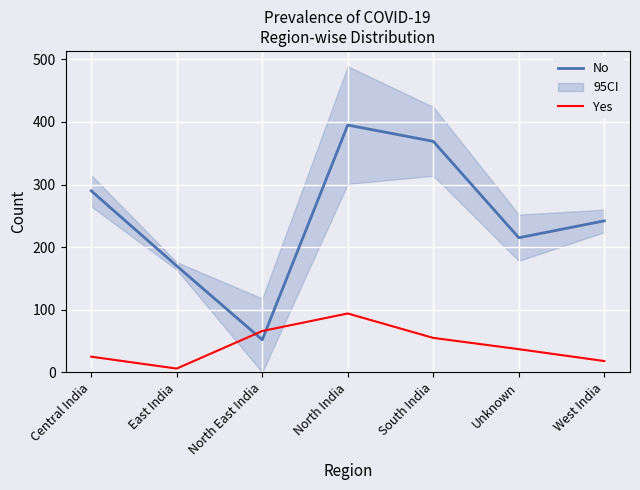

How many lines are shown in the chart?

2